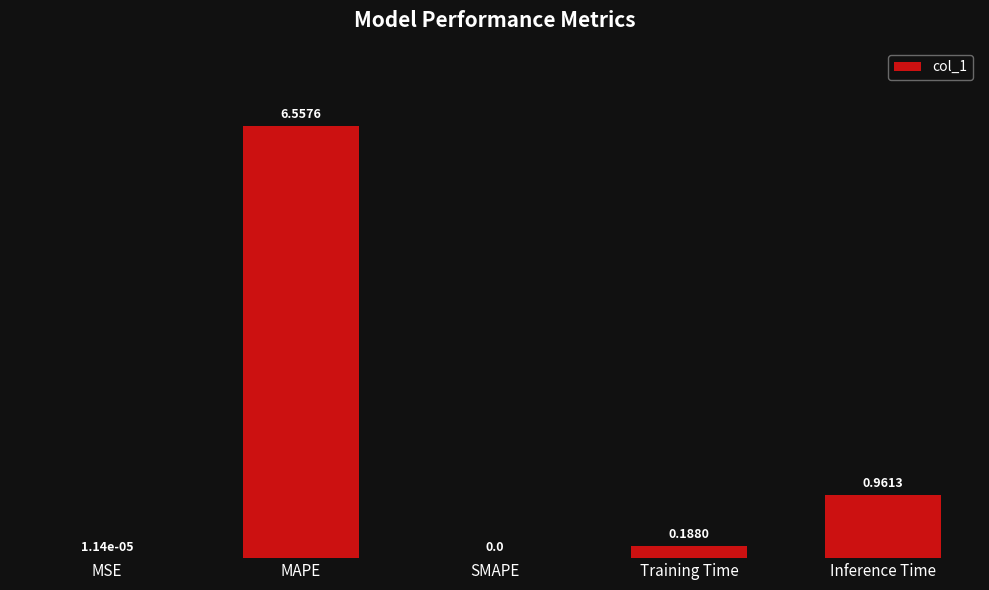

Which category has the highest value across all series?

MAPE